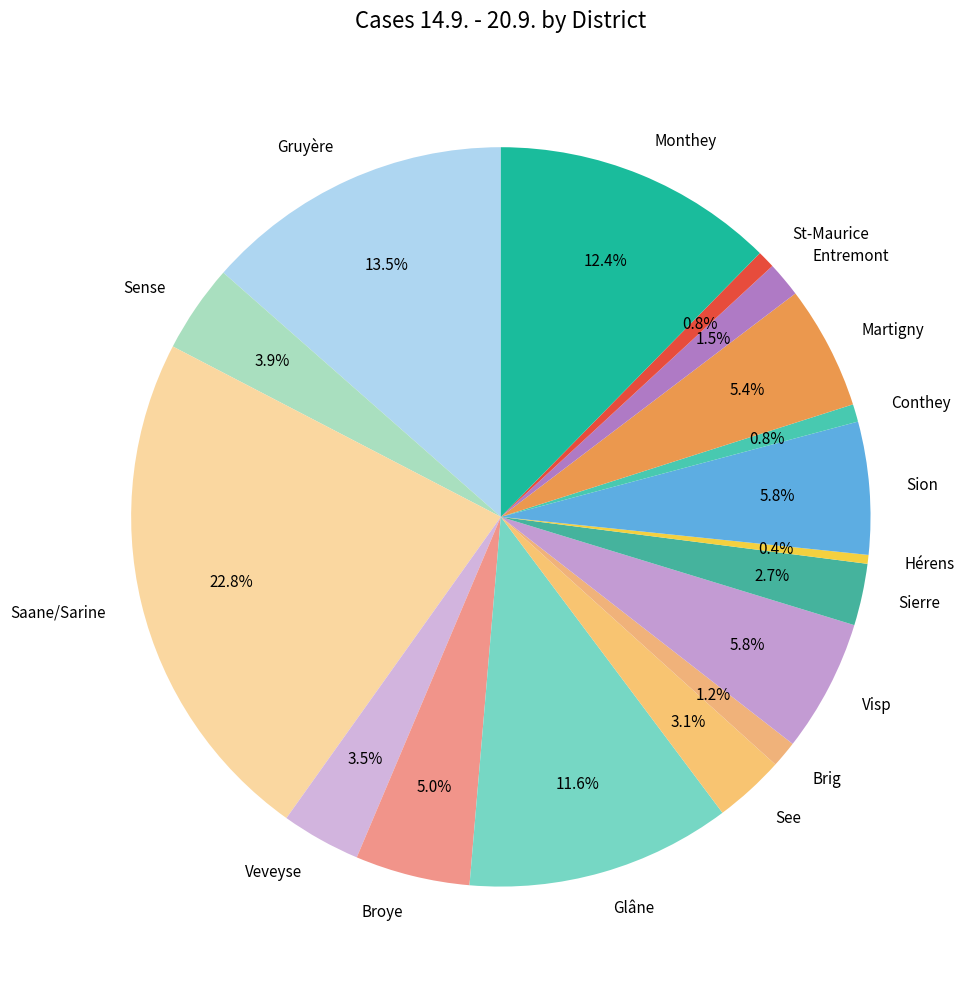

Is there any slice that represents more than half of the pie?

No